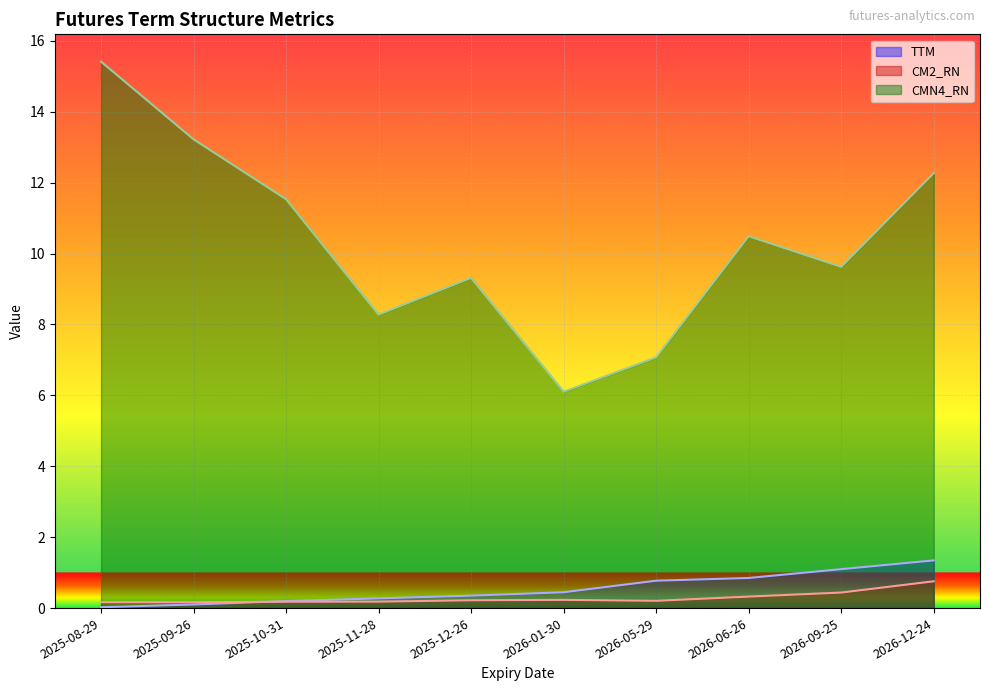

List the series in order of their peak value, highest first.

CMN4_RN, TTM, CM2_RN